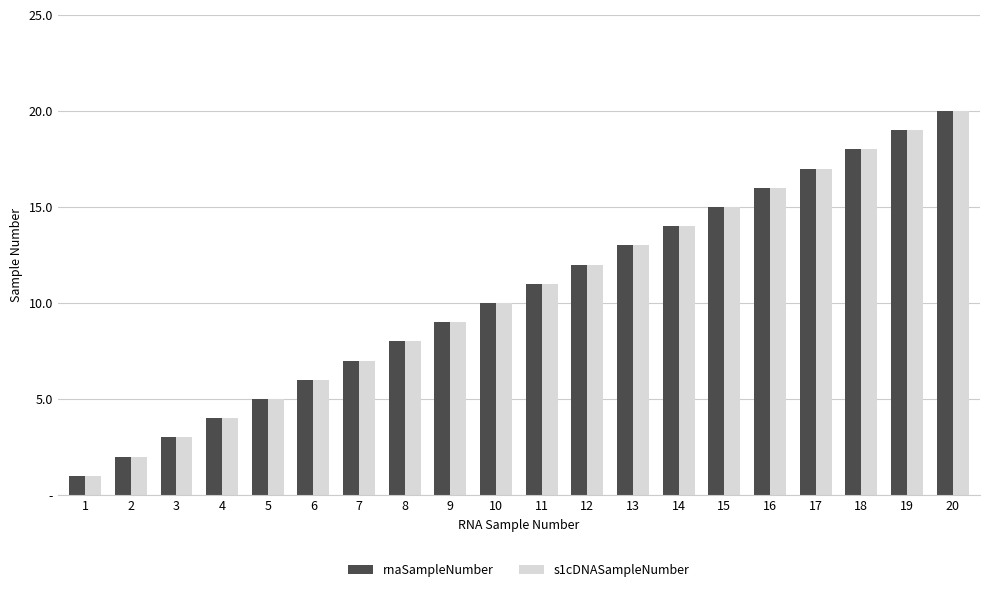

Are the bars horizontal?

No